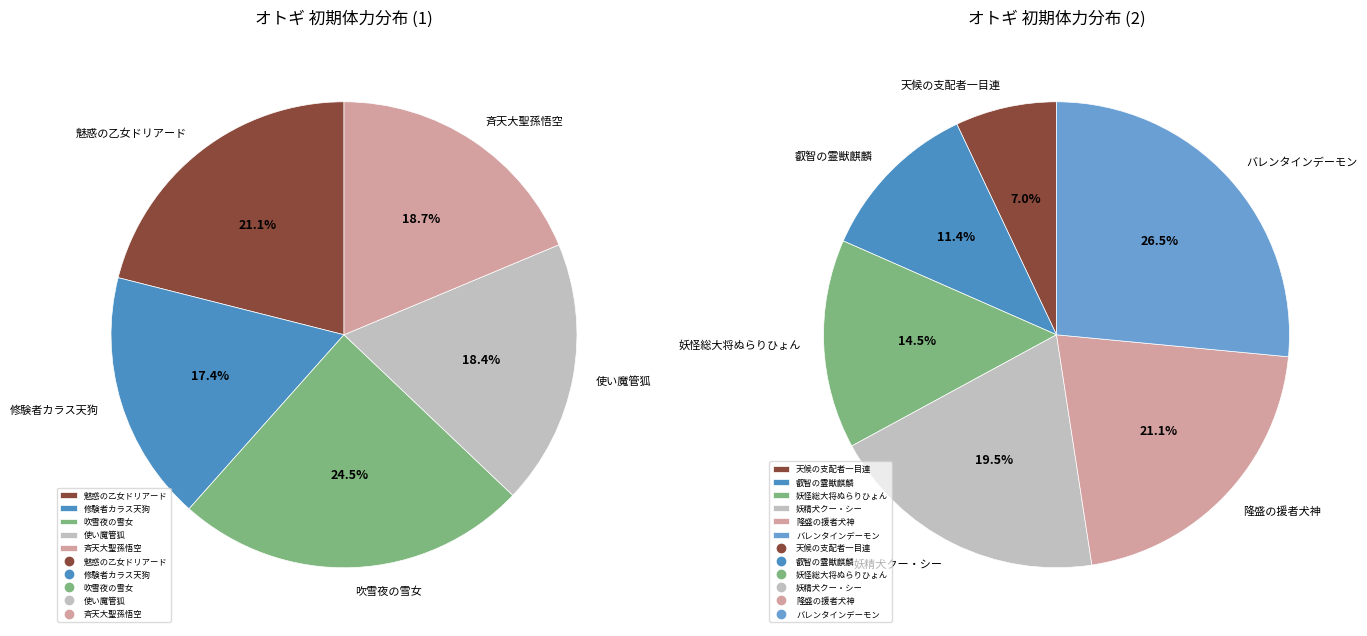

The バレンタインデーモン slice represents 11% of the pie. True or false?

False